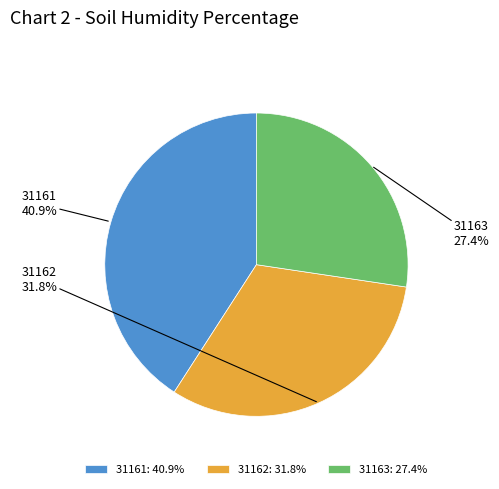

Is there a majority slice in this chart?

No